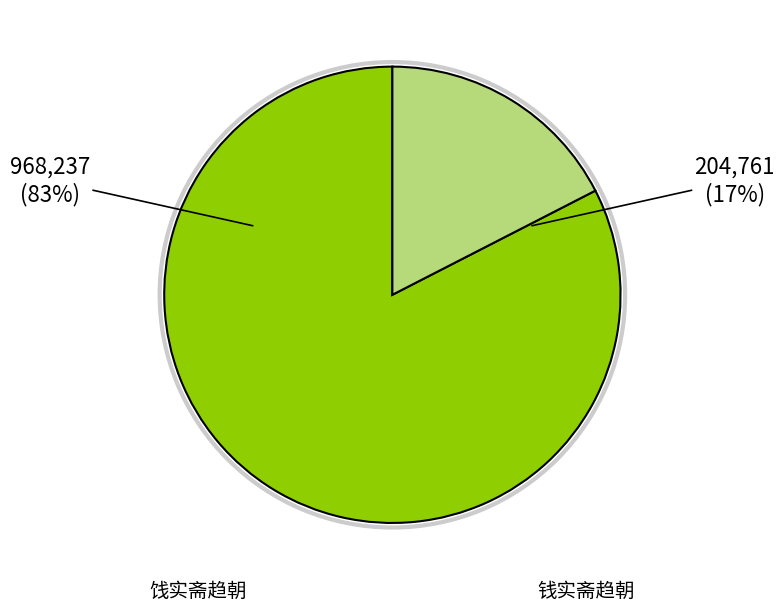

What is the ratio of the value at 饯实斋趋朝 to the value at 钱实斋趋朝?

4.7